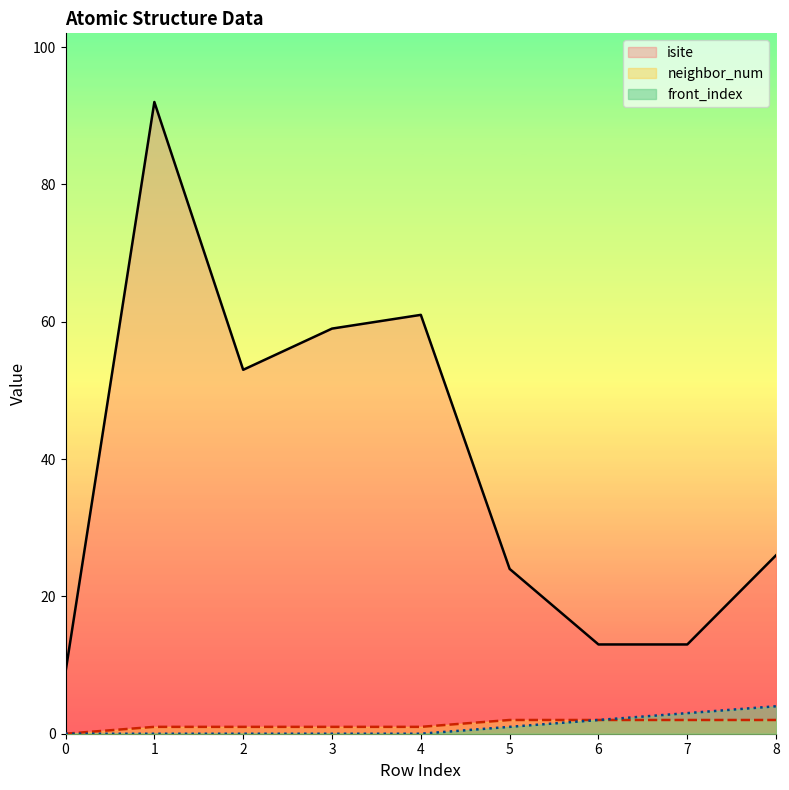

List the labels in order of neighbor_num value, smallest first.

0, 1, 2, 3, 4, 5, 6, 7, 8